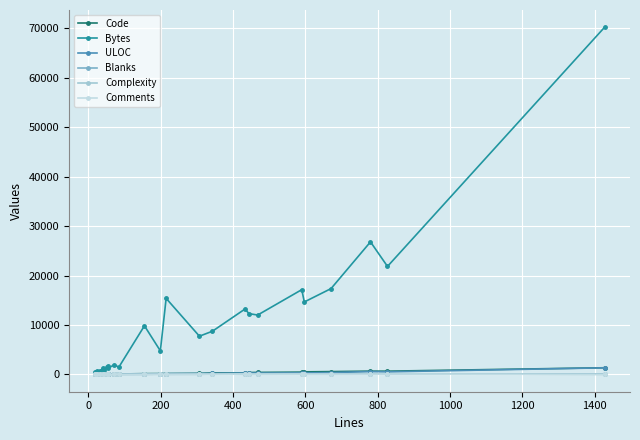

True or false: ULOC has more than 0 interior local peaks.

True